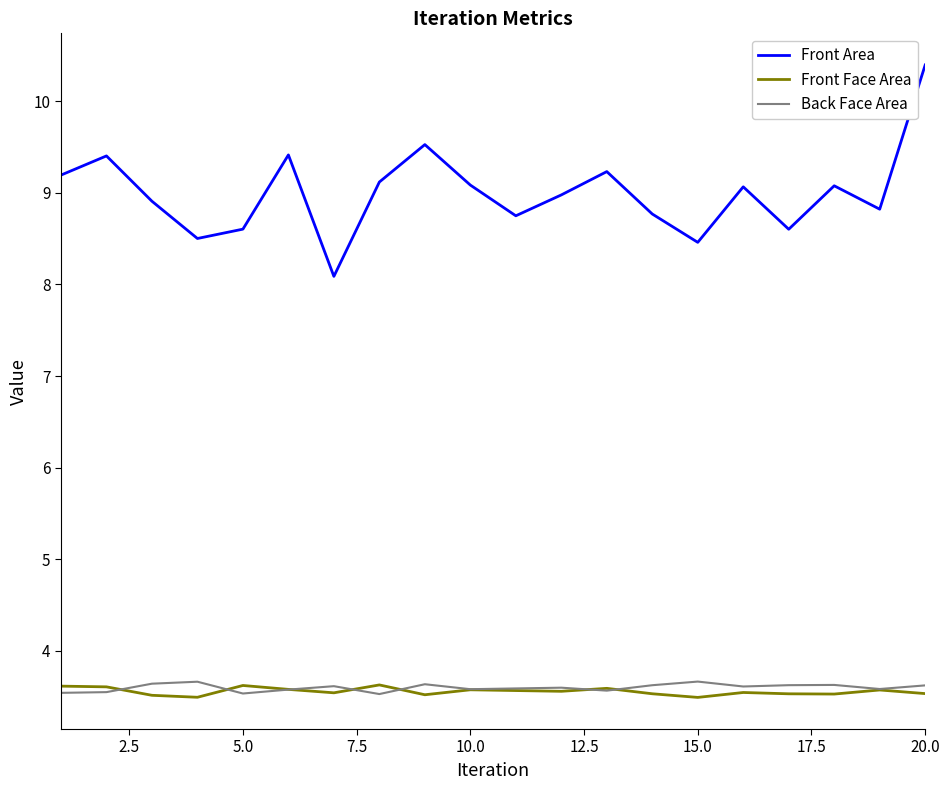

What is the difference between the maximum and minimum values in the Back Face Area series?

0.1